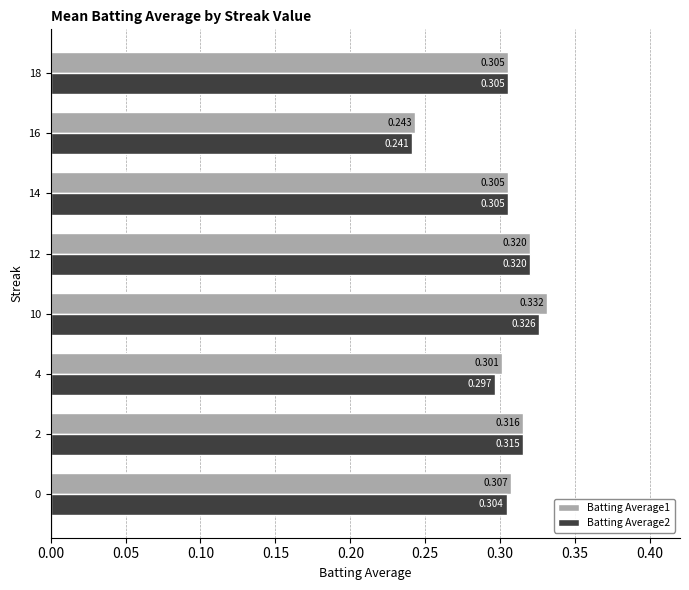

Is the value of Batting Average2 at 0 greater than the value of Batting Average1 at 0?

No